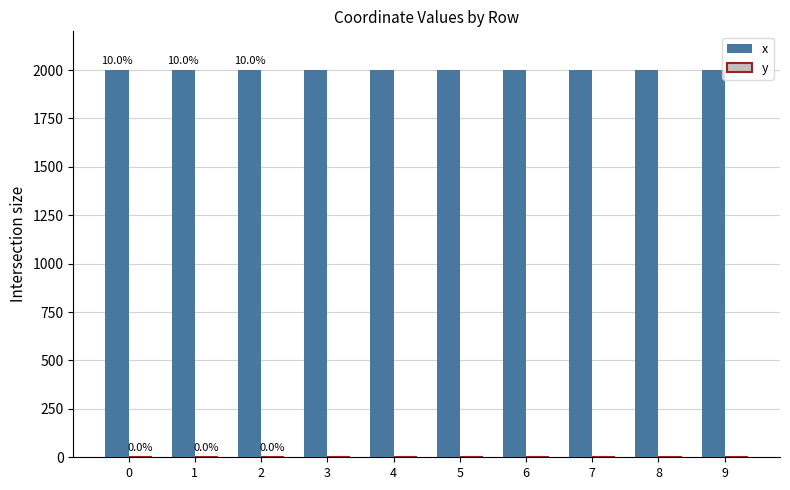

What is the total value across all series at 2?

1999.2